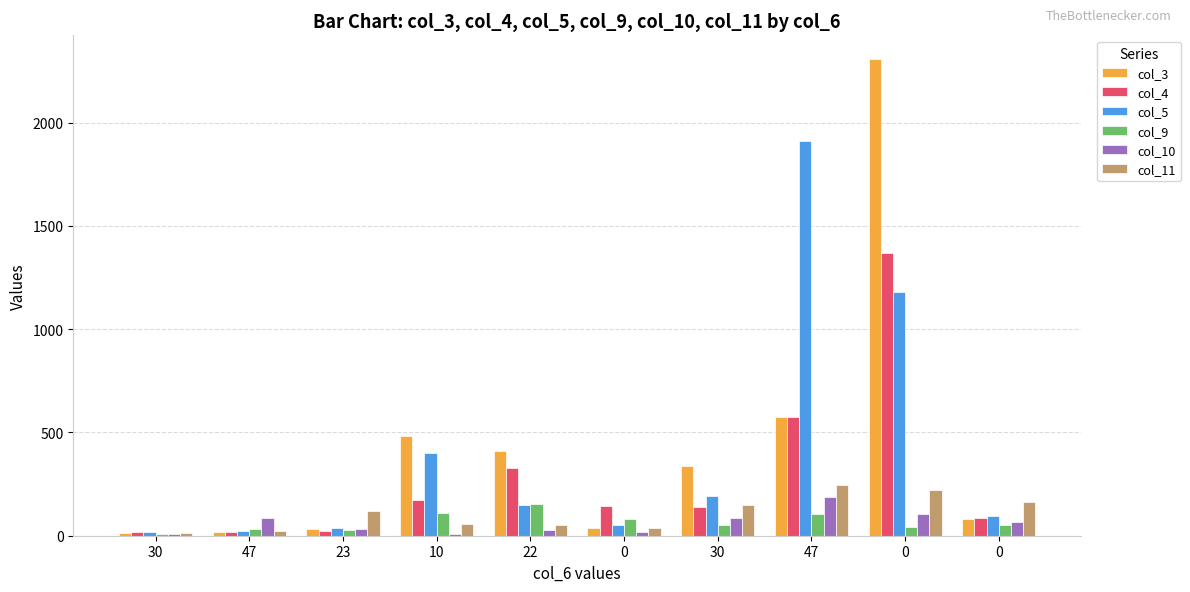

What is the minimum value for col_9?

10